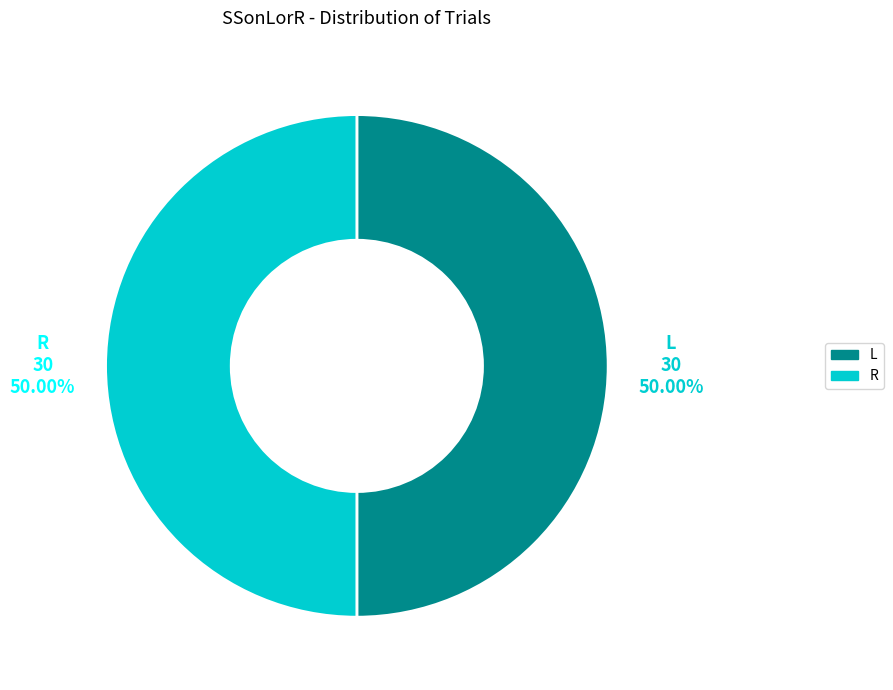

To the nearest percent, what percentage of the pie is R?

50%